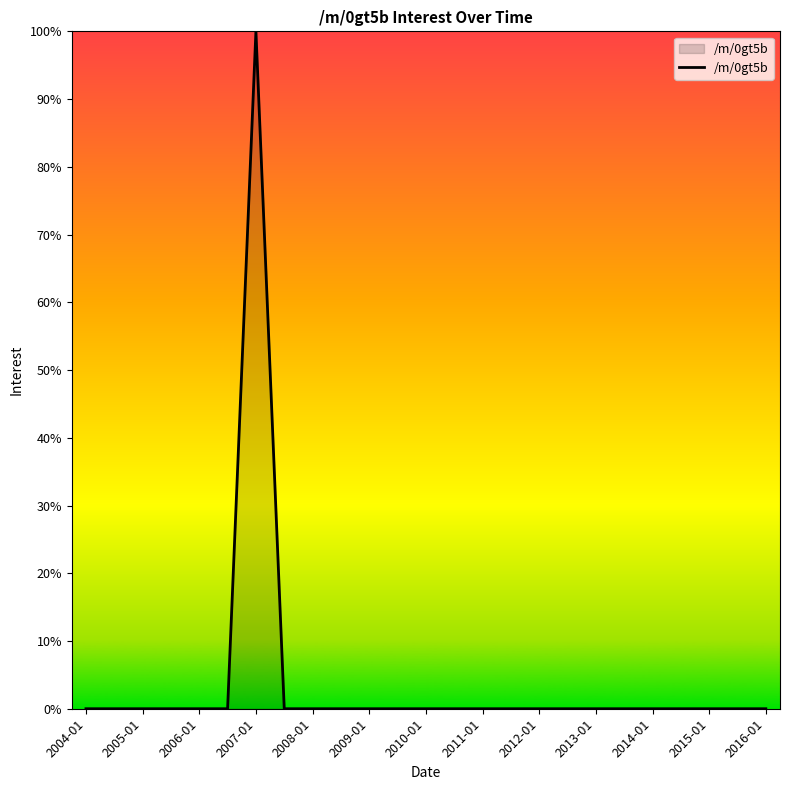

True or false: the data has more than 0 interior local peaks.

True